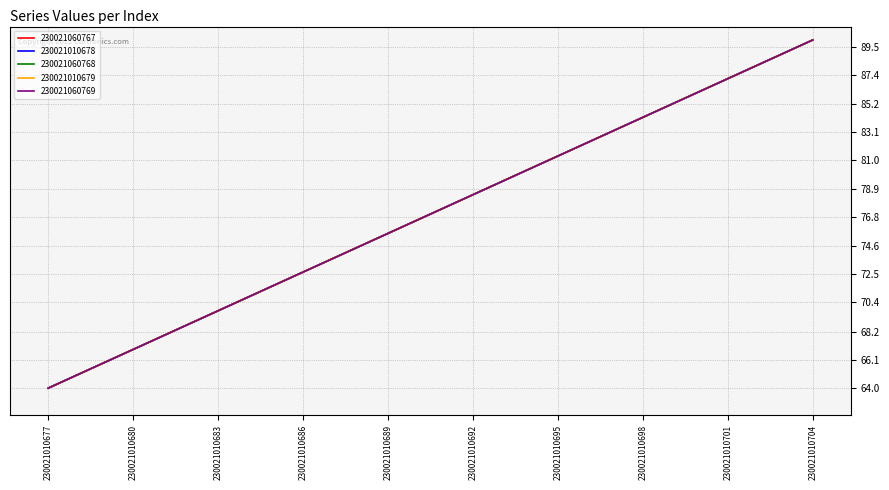

At which label does 230021060769 reach its minimum?

230021010677